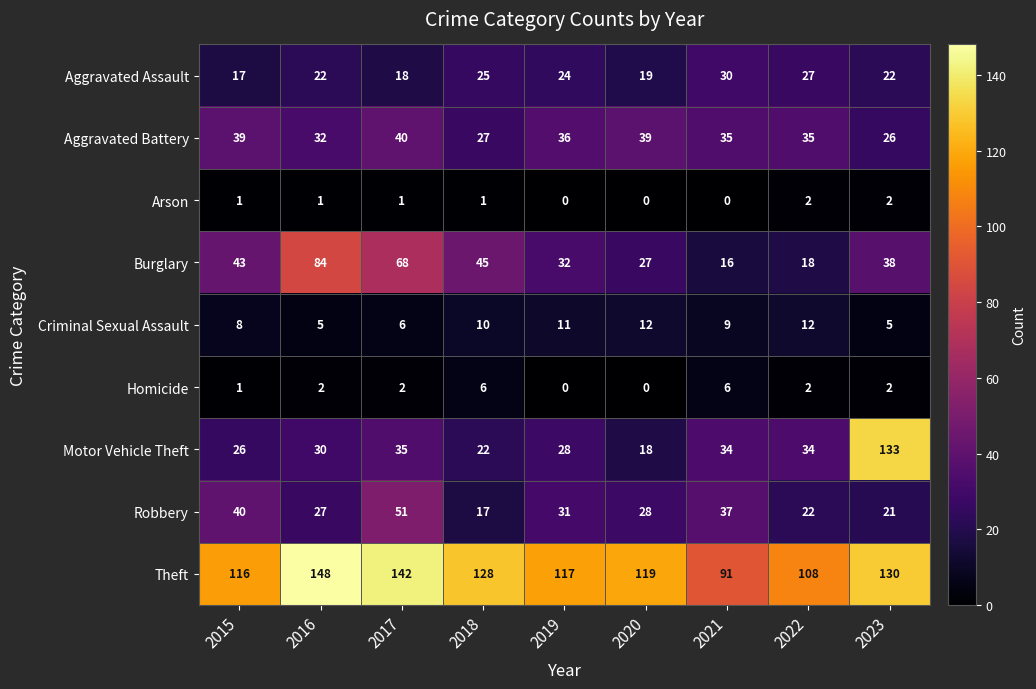

Rank the series at 2018 from highest to lowest value.

Theft, Burglary, Aggravated Battery, Aggravated Assault, Motor Vehicle Theft, Robbery, Criminal Sexual Assault, Homicide, Arson